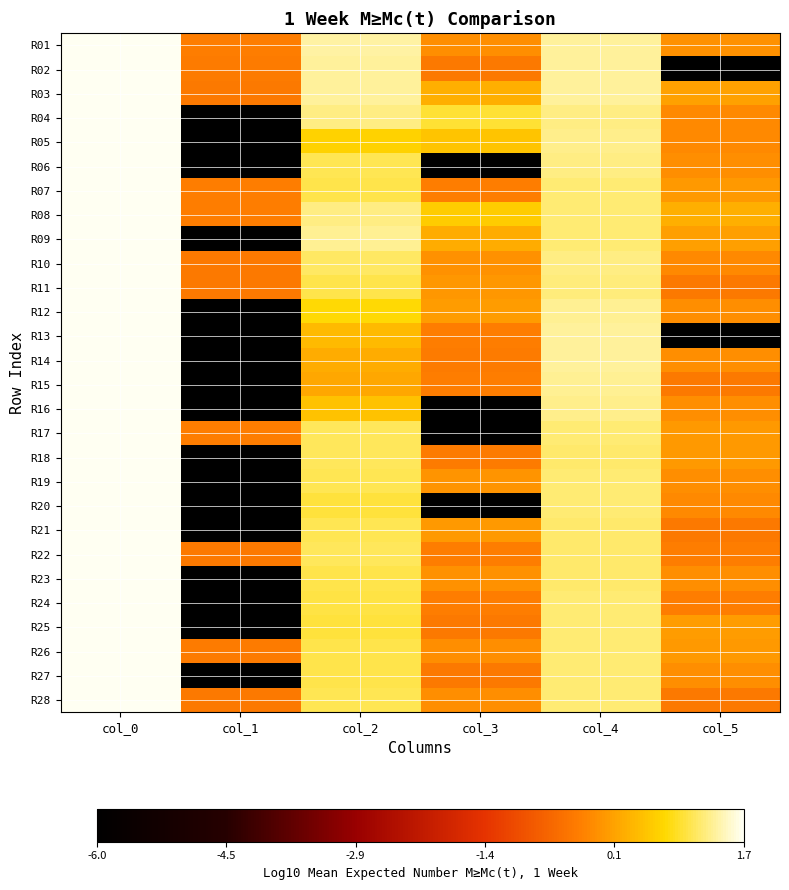

Which series has the largest range (max minus min)?

R17